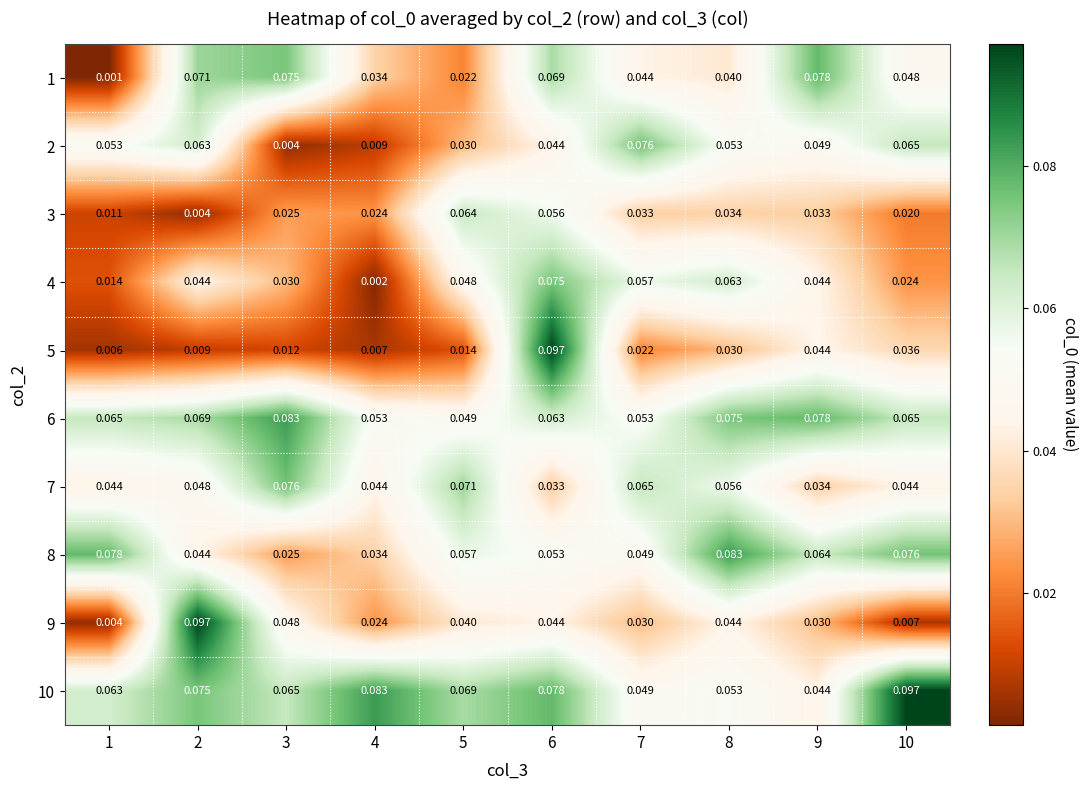

Is the value of 3 at 8 greater than the value of 2 at 3?

Yes